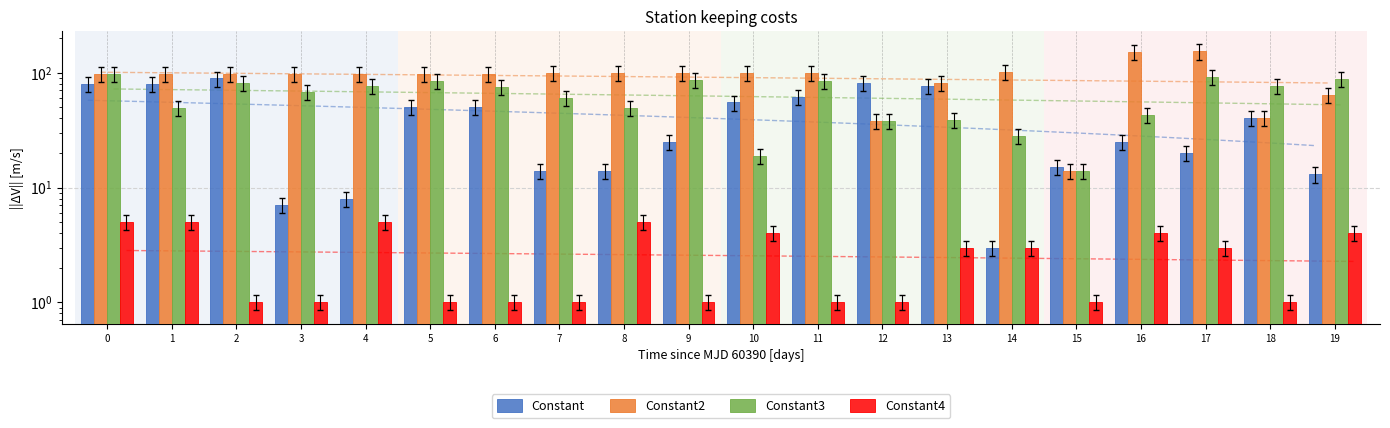

What are all the series names shown in the legend?

Constant, Constant2, Constant3, Constant4